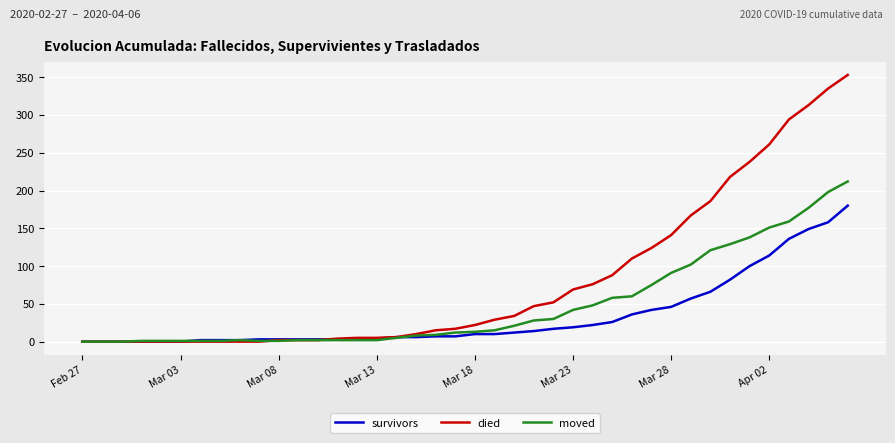

Which series has the largest total across all categories?

died